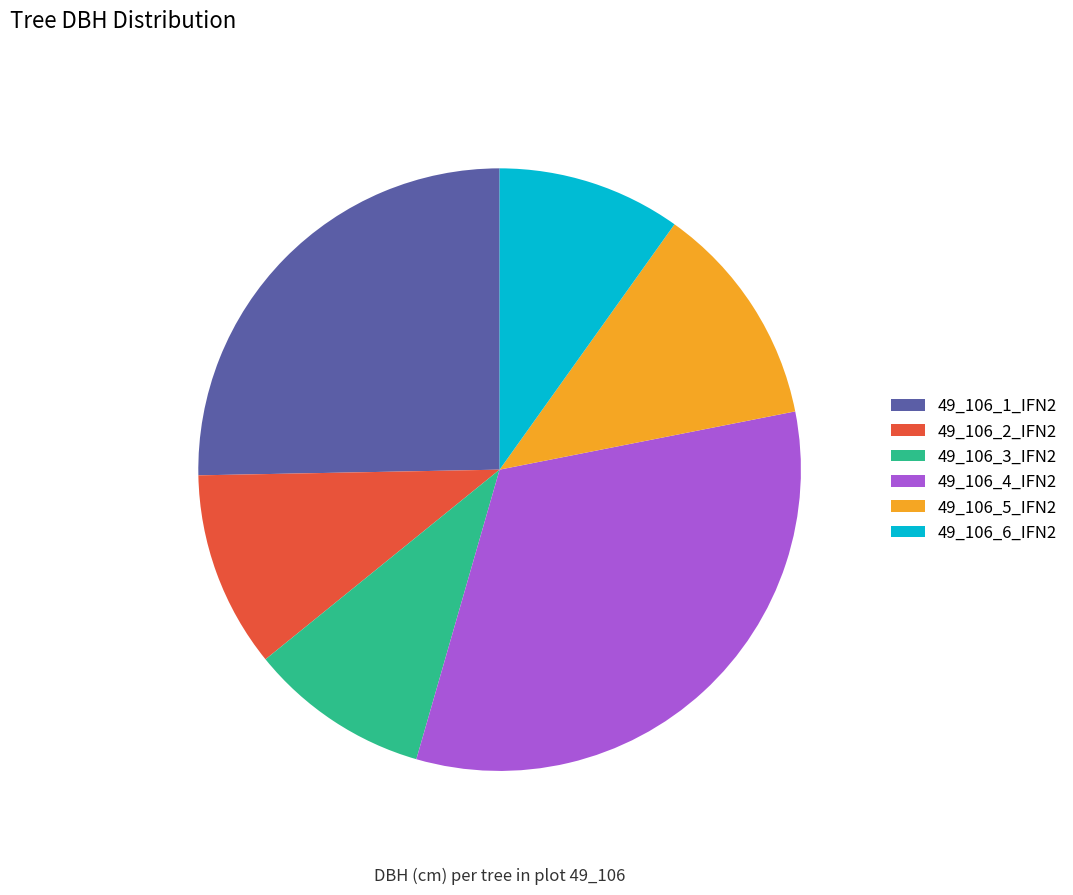

Is there a majority slice in this chart?

No